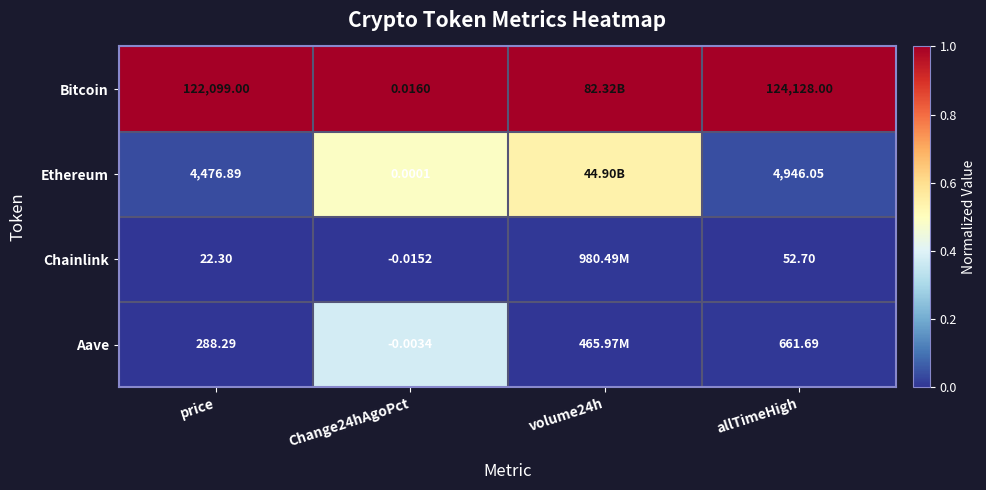

At Change24hAgoPct, list the series in order from smallest to largest.

Chainlink, Aave, Ethereum, Bitcoin